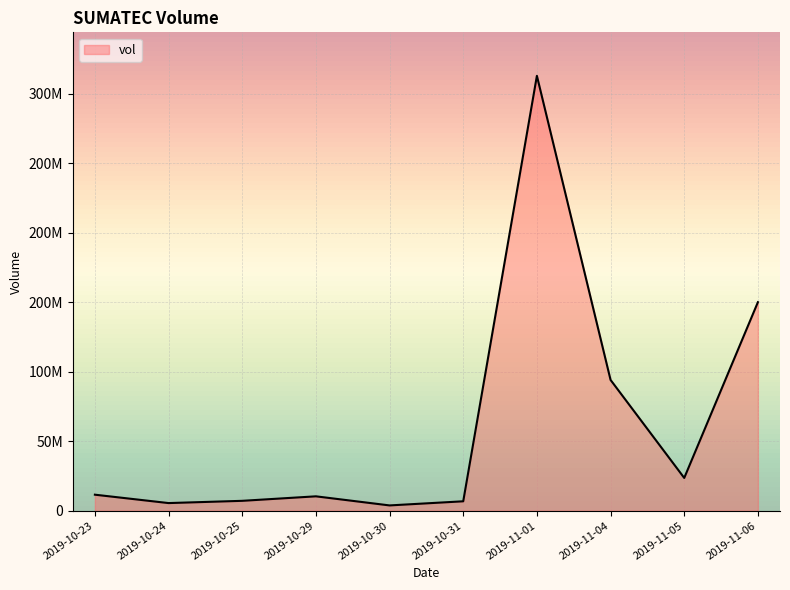

Reading left to right, list all the values displayed in this chart.

2019-10-23=11515900	2019-10-24=5477300	2019-10-25=7099000	2019-10-29=10337100	2019-10-30=3793500	2019-10-31=6758900	2019-11-01=312830800	2019-11-04=94066800	2019-11-05=23564100	2019-11-06=150005900